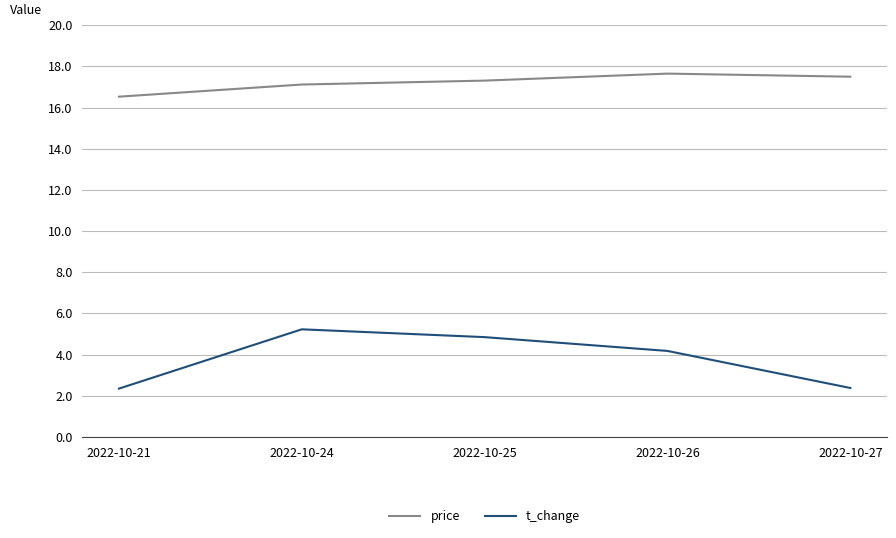

What is the total value across all series at 2022-10-24?

22.4